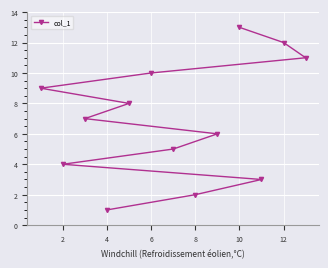

True or false: the data has more than 1 interior local peaks.

False